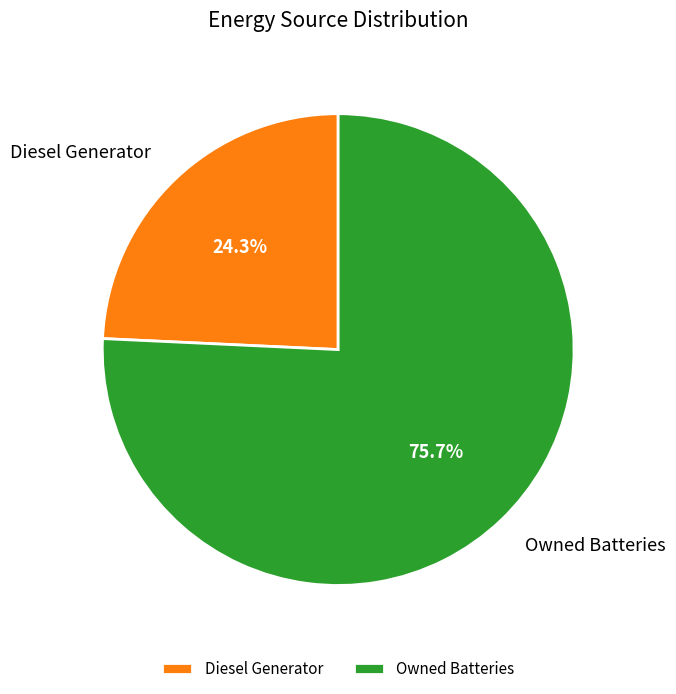

Count the number of slices in the pie.

2